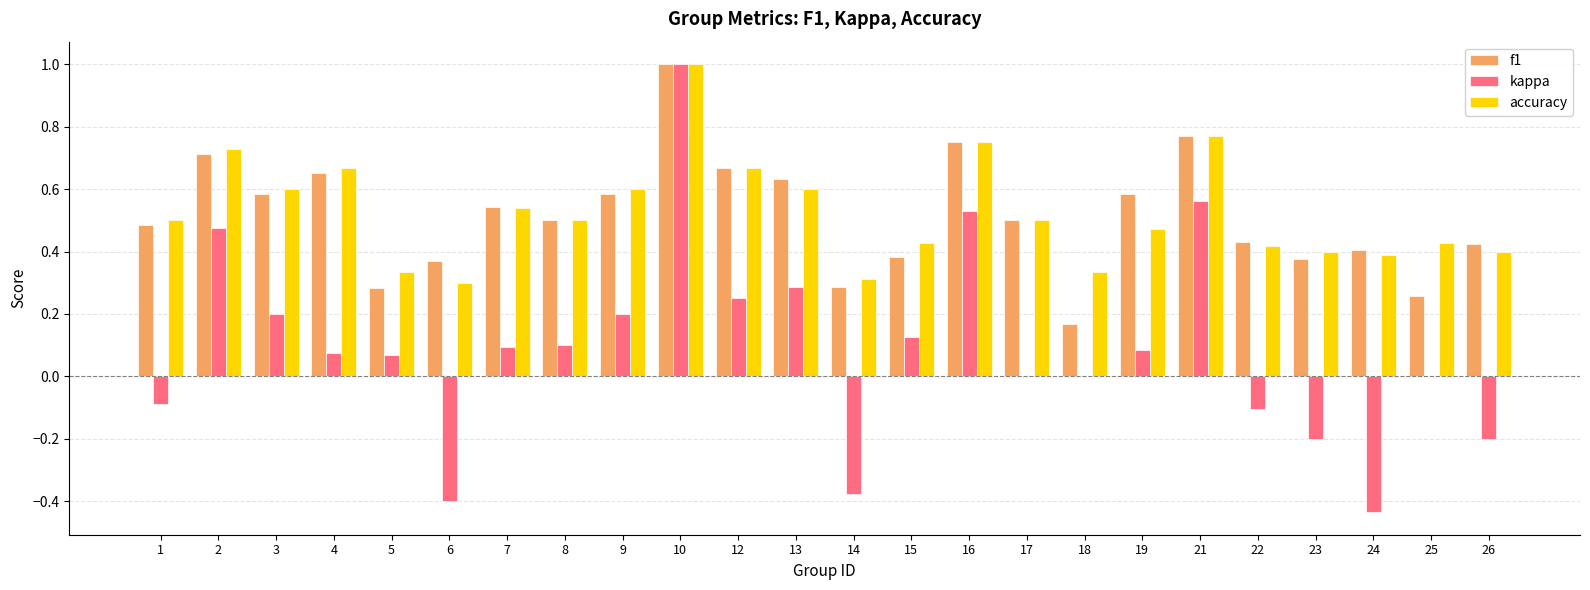

What is the sum of all f1 values?

12.3